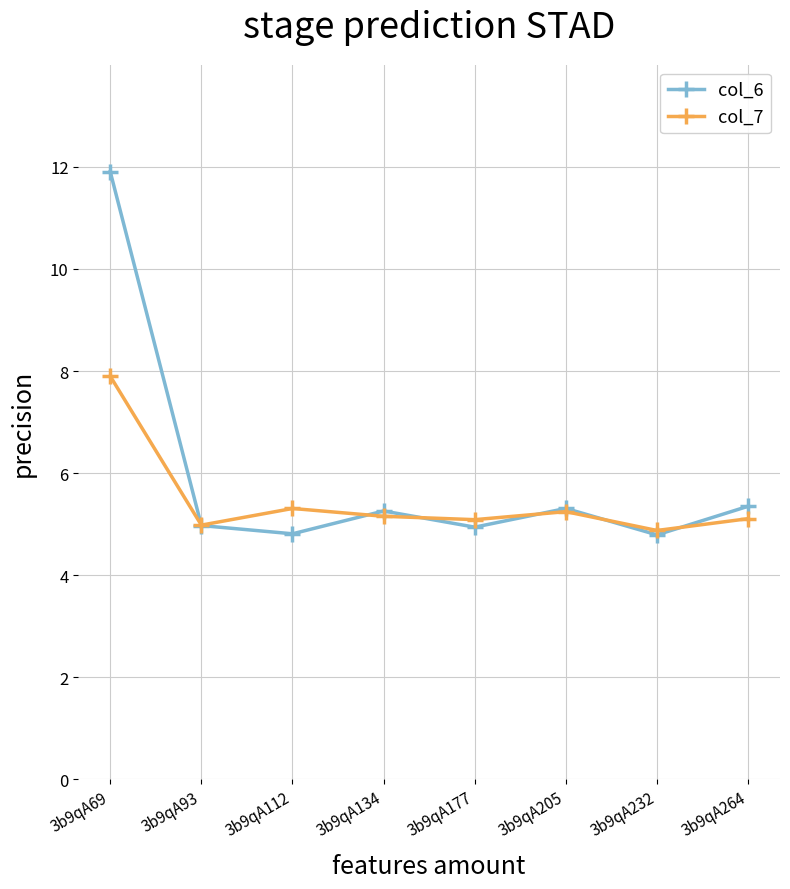

In col_6, how many points are higher than both neighbors (excluding endpoints)?

2